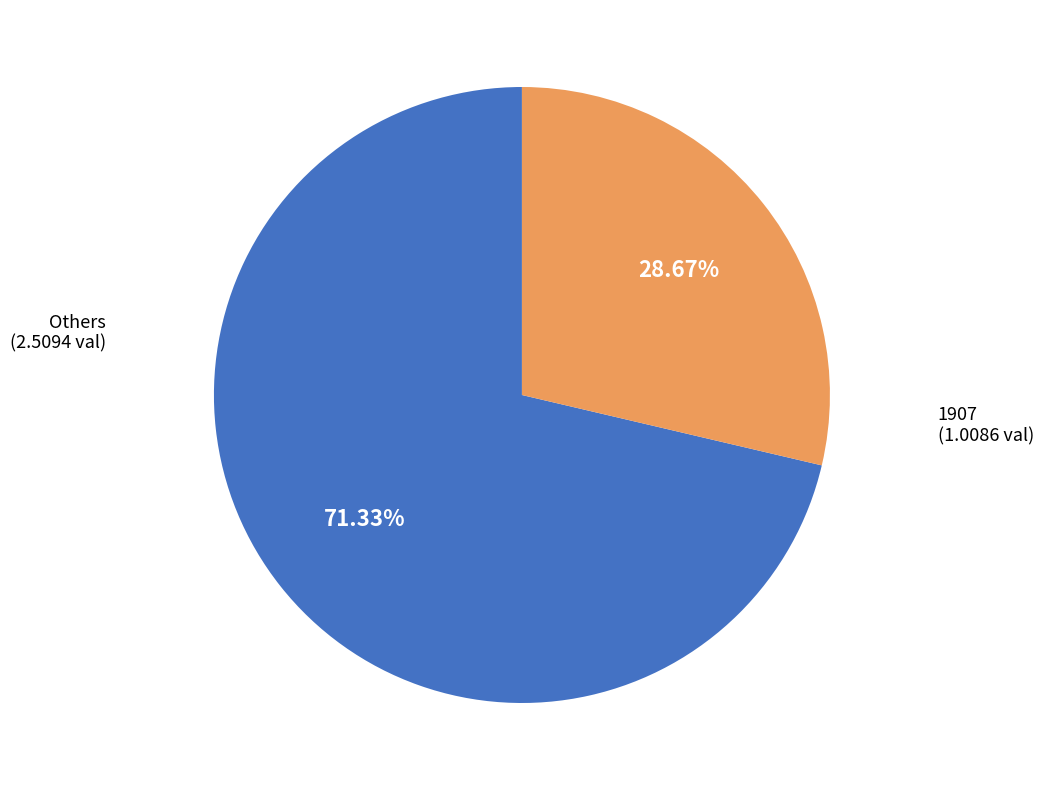

Is there any slice that represents more than half of the pie?

Yes